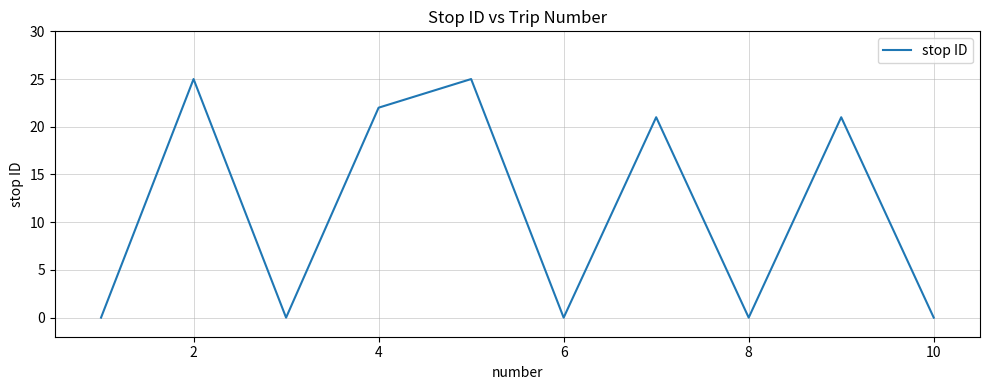

What is the maximum value shown in the chart?

25